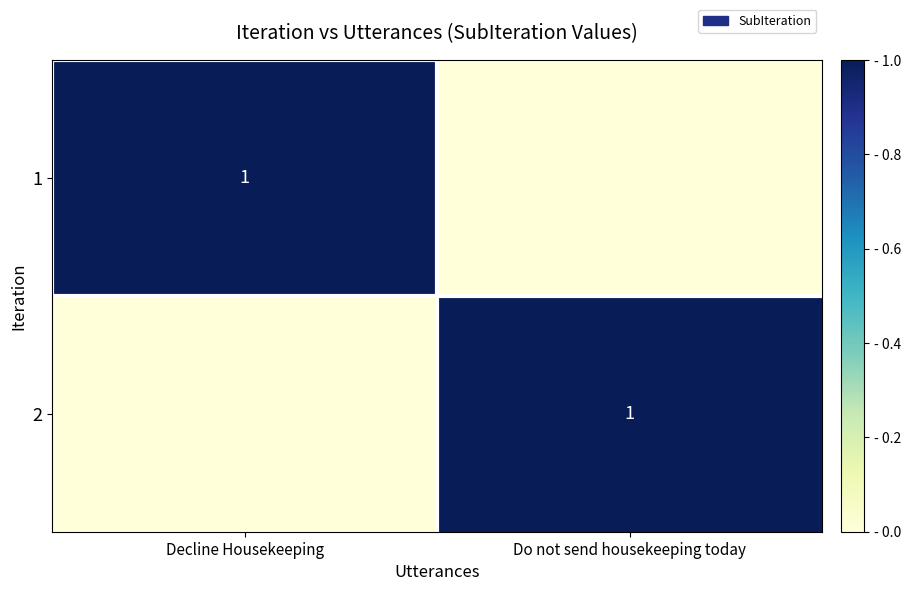

What is the total value across all series at Decline Housekeeping?

1